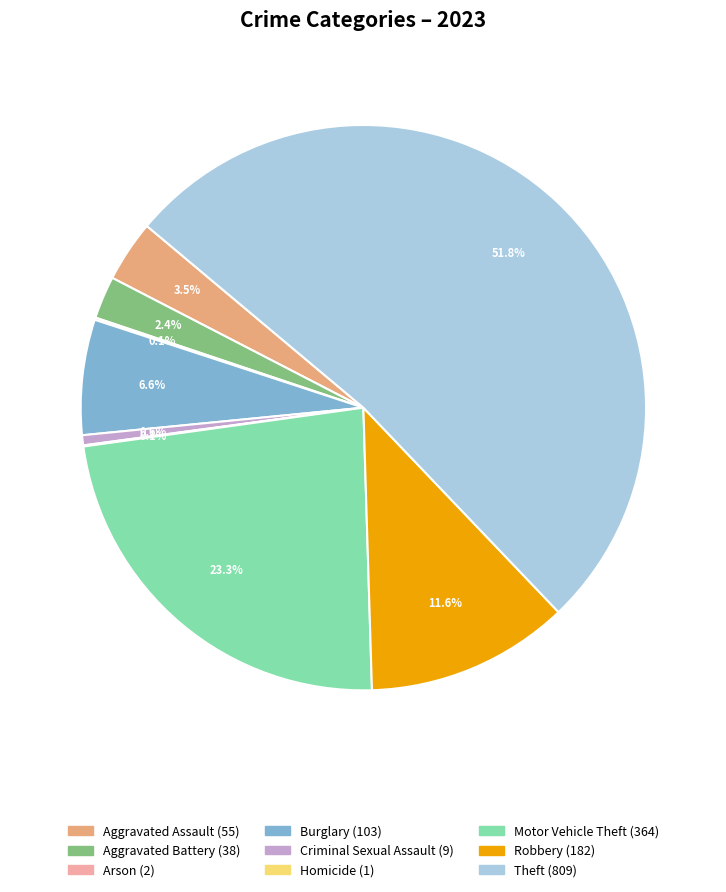

To the nearest percent, what portion does Robbery represent?

12%